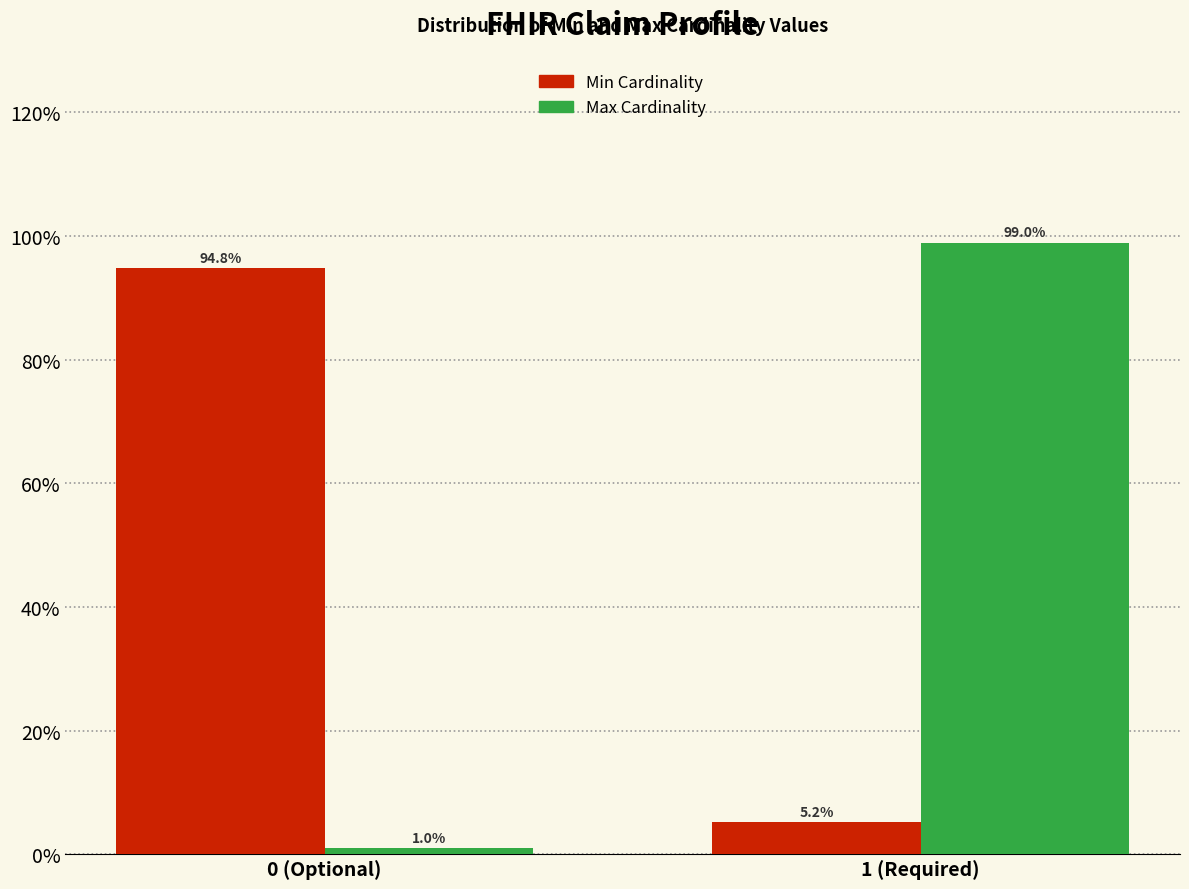

Reading left to right, extract all data points from this chart.

Min: 94.8	5.2
Max: 1.0	99.0